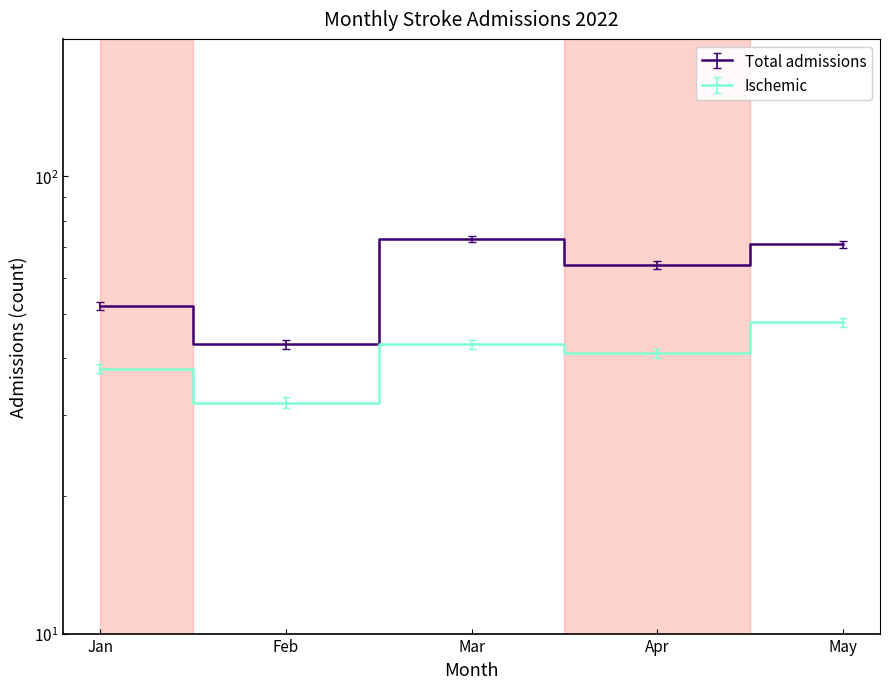

What is the sum of all Ischemic values?

202